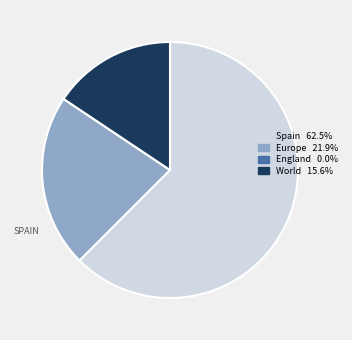

True or false: World accounts for 23% of the total.

False